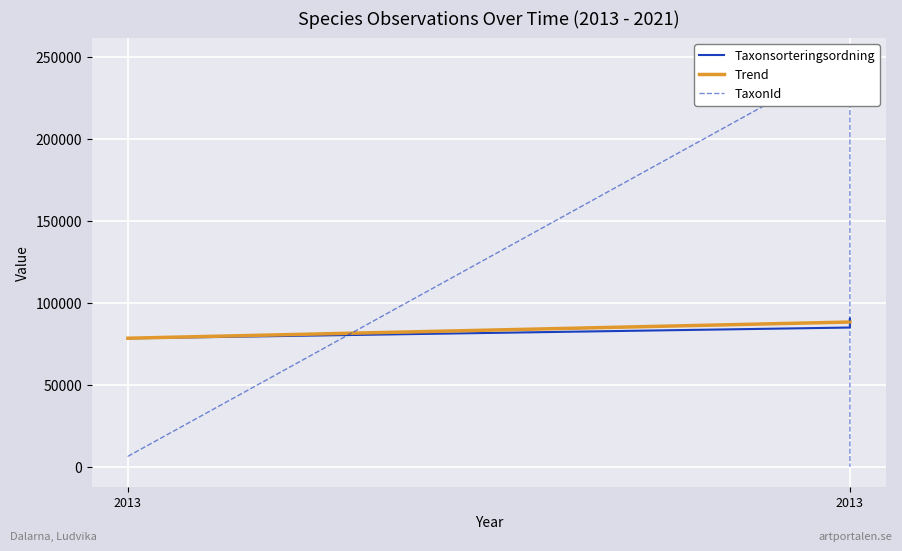

Reading left to right, list all the values displayed in this chart.

Taxonsorteringsordning: 78603.0	78458.0	85050.0	90550.0	89652.0
Trend: 78530.5	78530.5	88417.3	88417.3	88417.3
TaxonId: 6464.0	6457.0	249278.0	3382.0	73.0